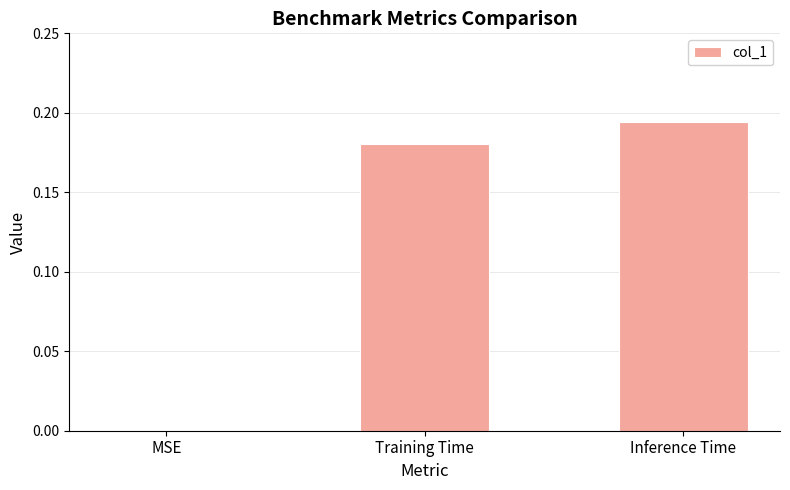

What is the sum of the values at Training Time and Inference Time?

0.4